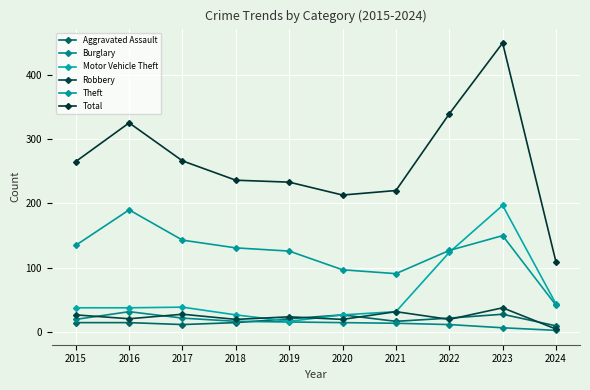

At which label is Total closest to 279?

2017